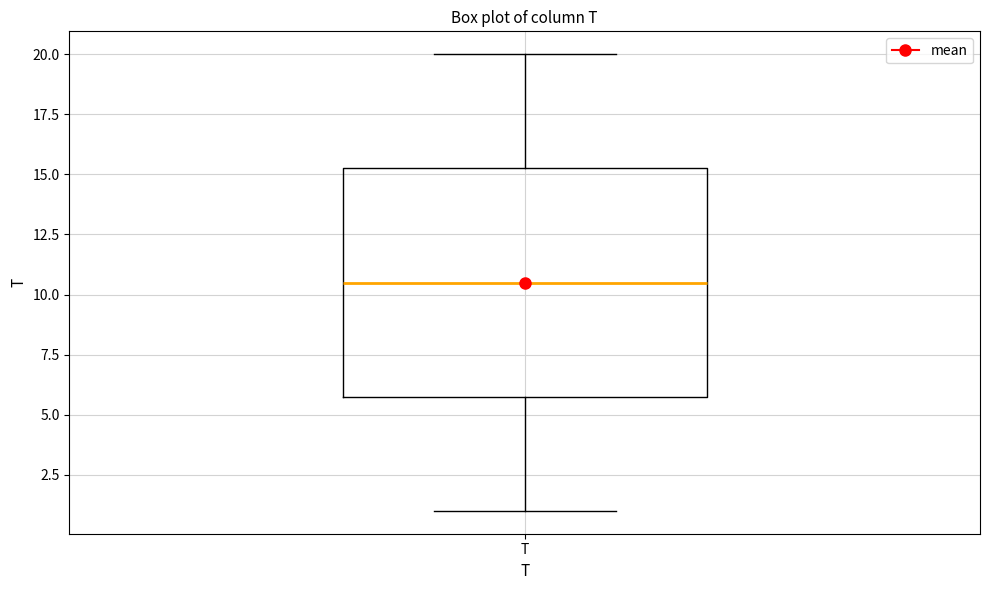

Transcribe this box plot: give where the median line is, the range the box spans, and where the two whiskers end, as read against the y-axis. The values are not printed on the chart, so give them approximately, as read against the axis.

median 10.5, box 6.0 to 15.5, whiskers 1.0 to 20.0